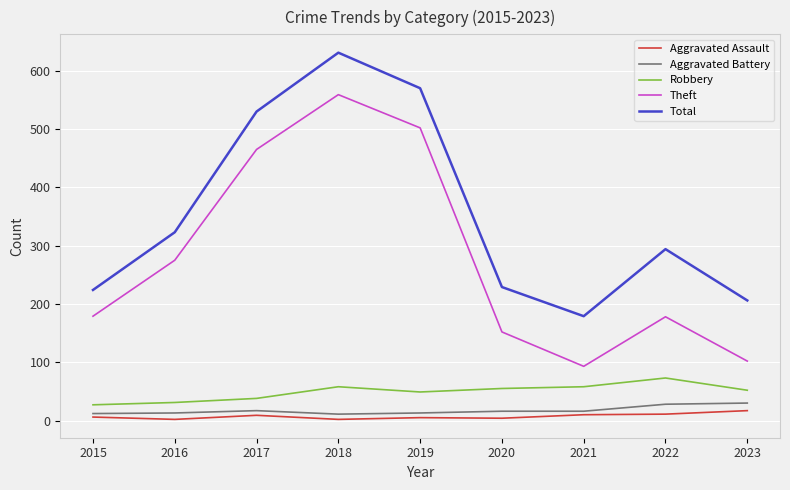

Which series has the largest range (max minus min)?

Theft